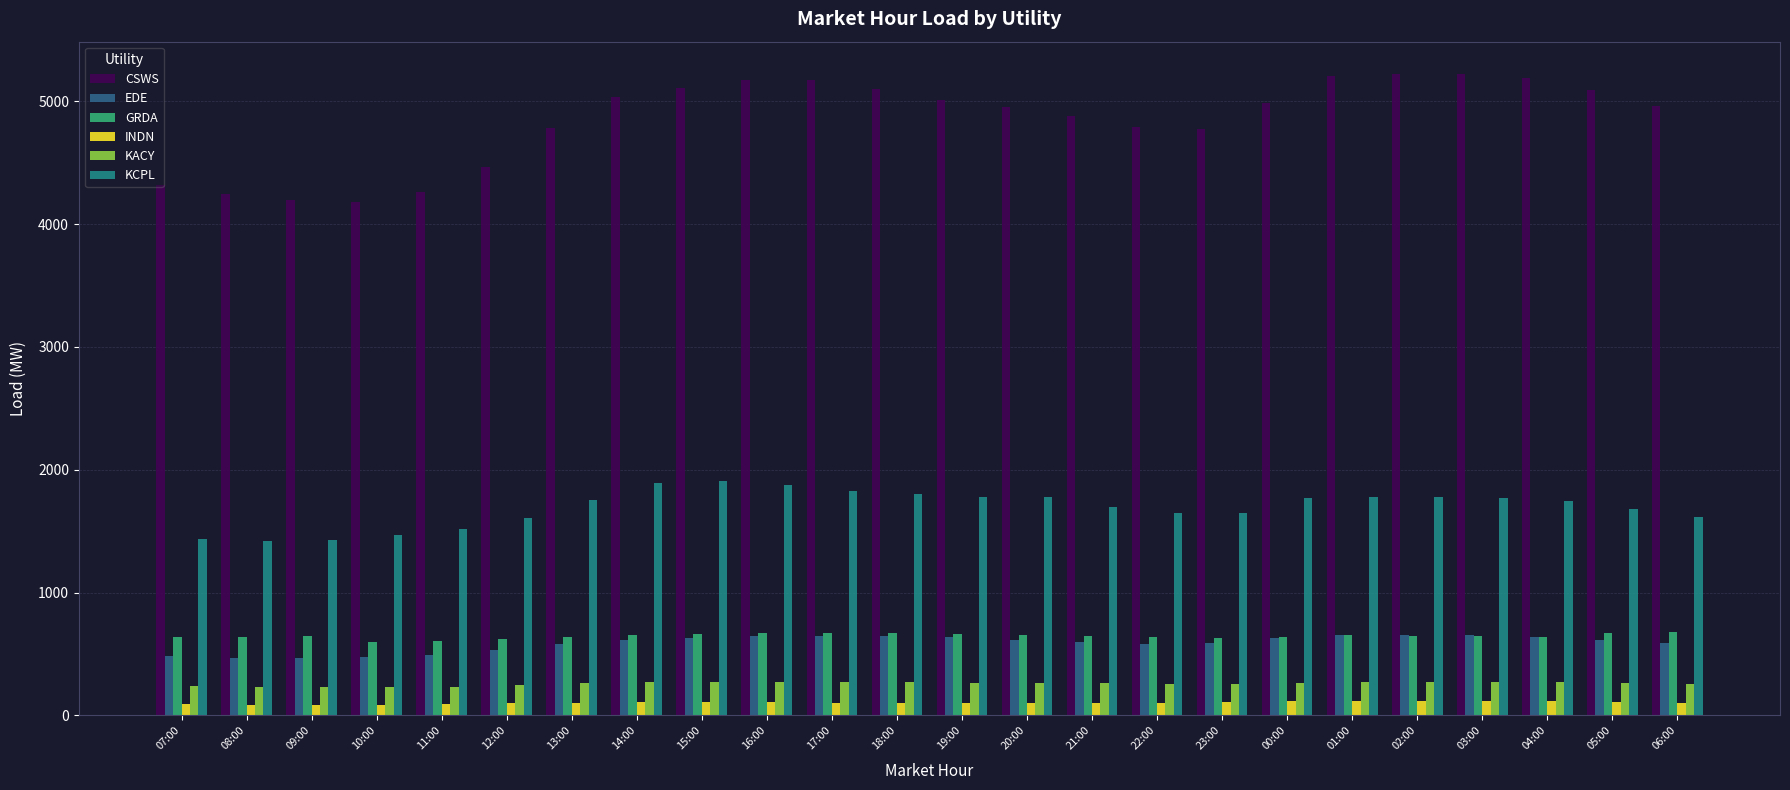

What is the highest value of the KCPL series?

1912.0